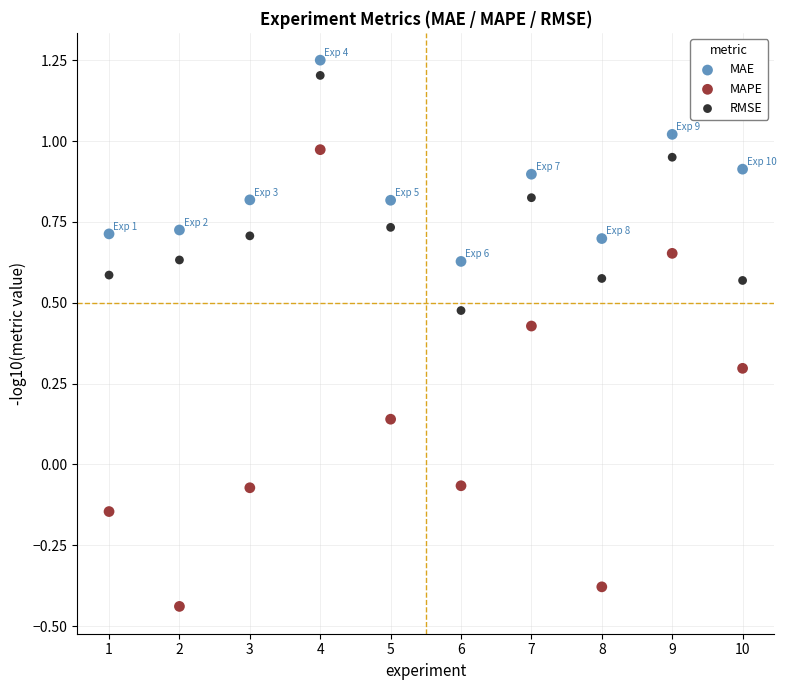

Which series contains the lowest Y value?

MAPE